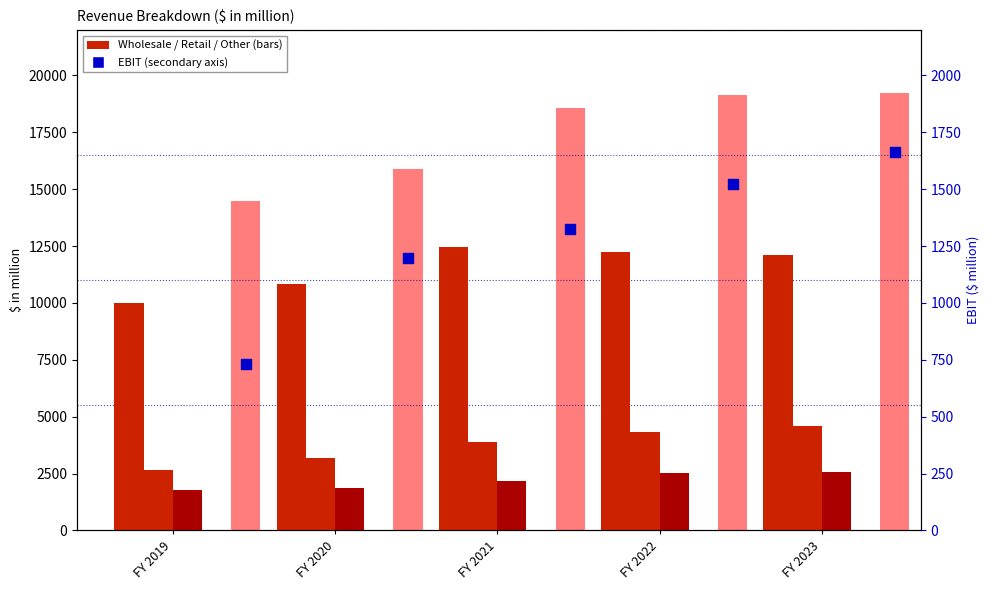

Which series contains the lowest Y value?

EBIT